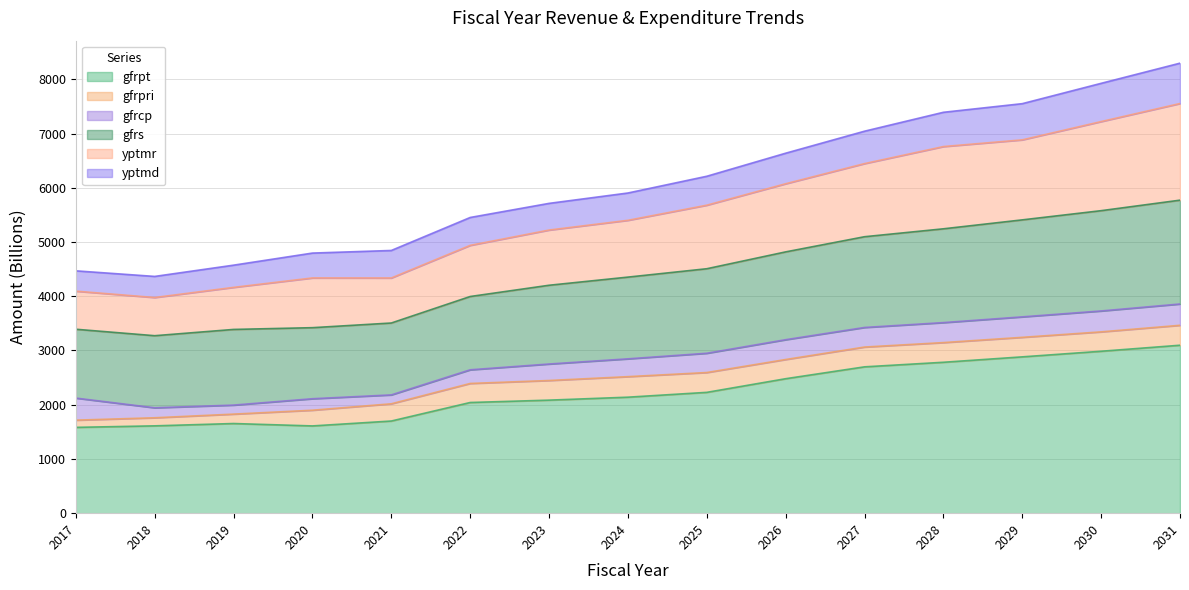

Where is the first local minimum for yptmr?

2018